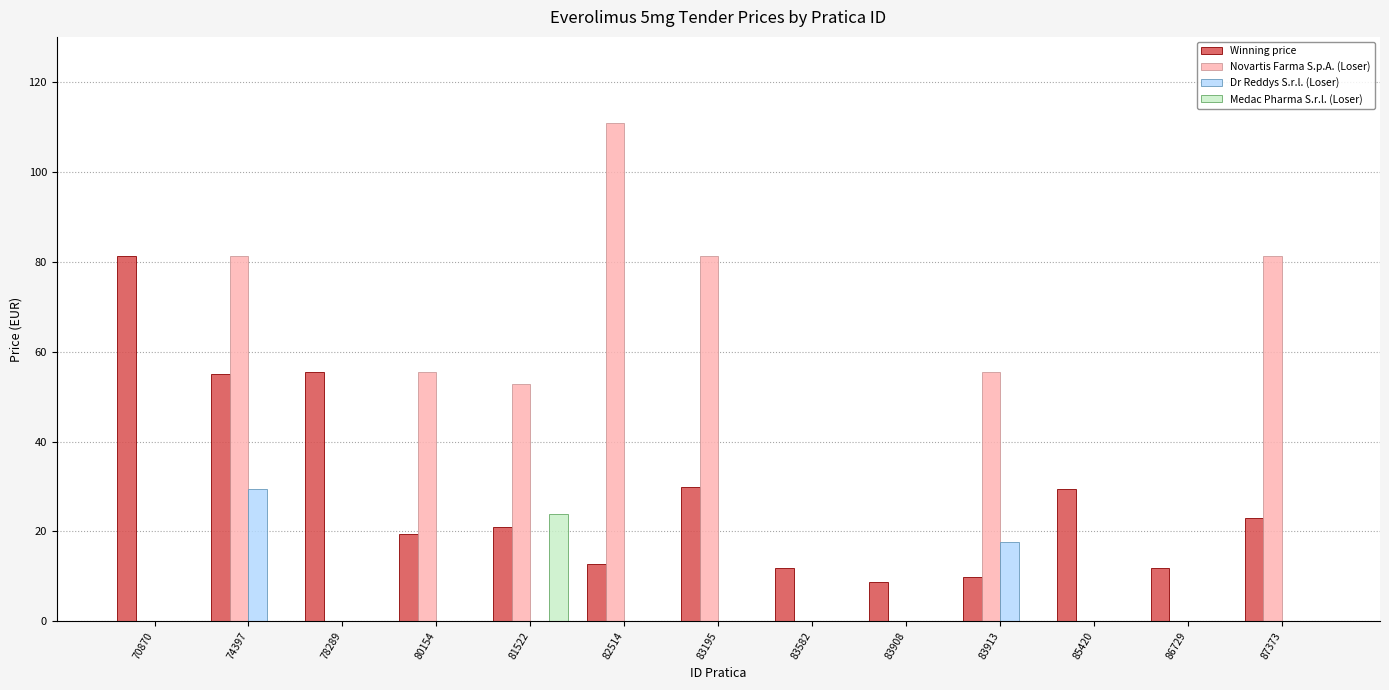

Between 80154 and 85420, which series saw the biggest shift?

Novartis Farma S.p.A. (Loser)